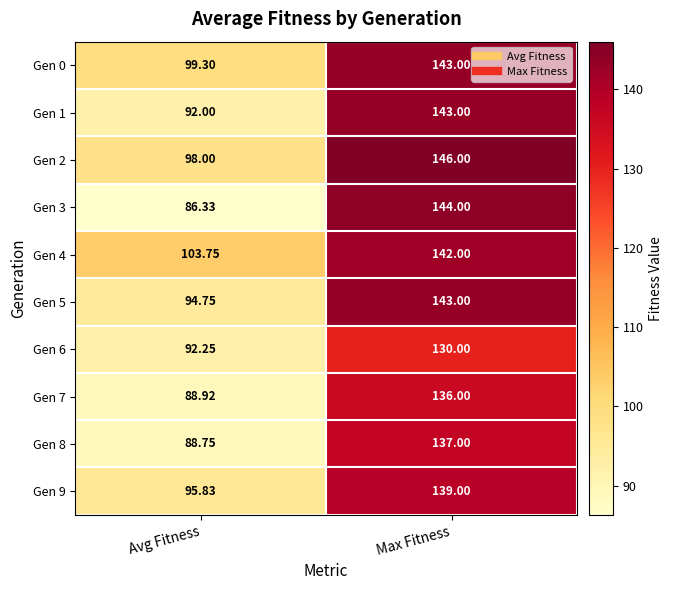

At which label does Gen 1 reach its peak?

Max Fitness